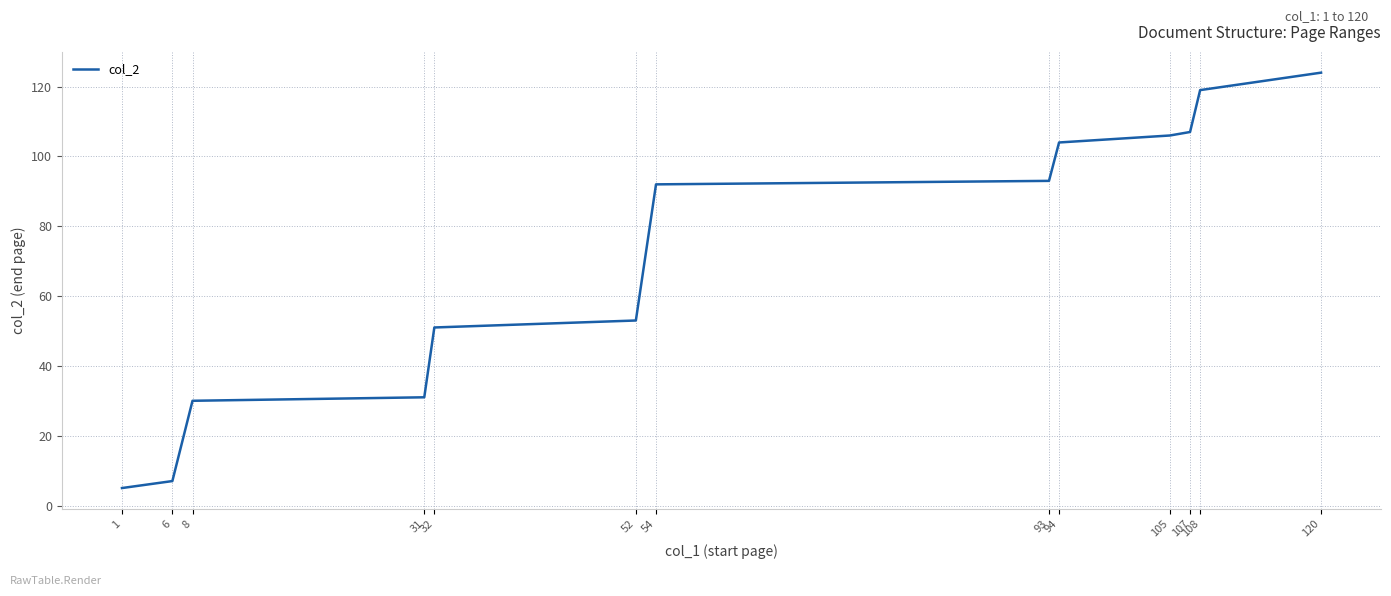

What is the minimum value shown in the chart?

5